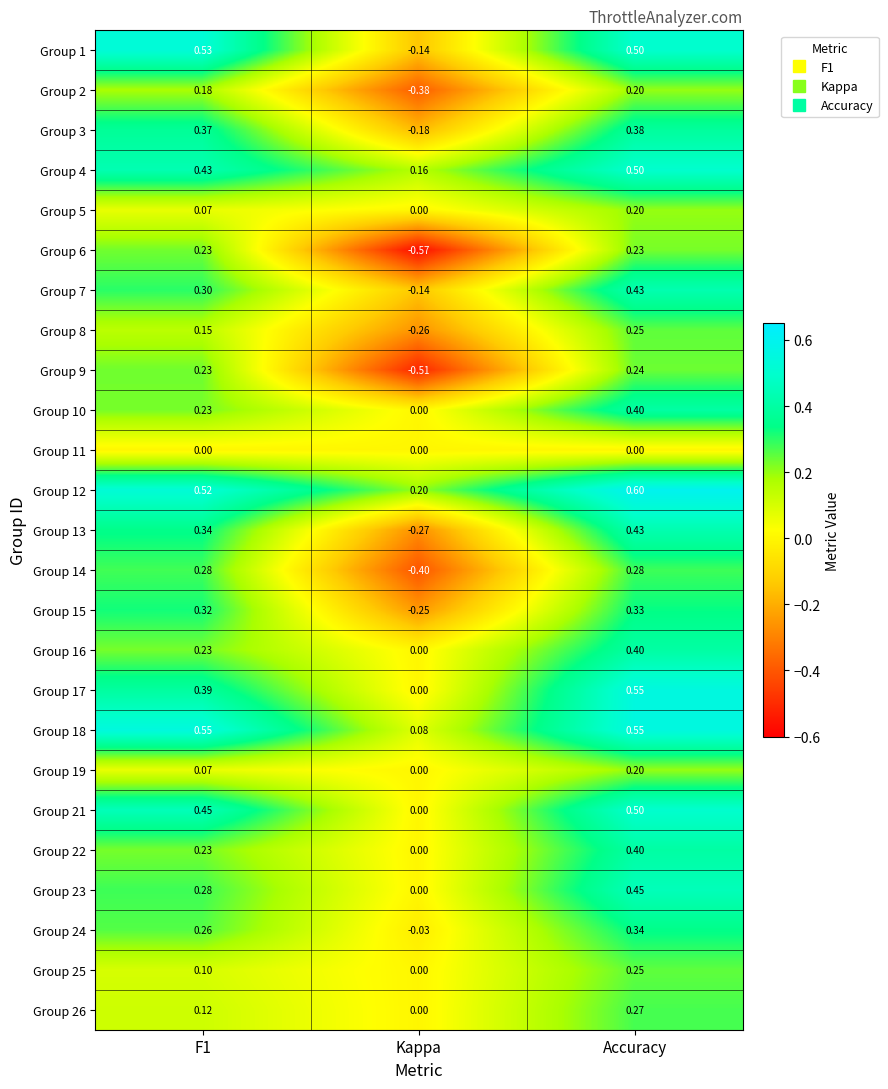

At which label is Group 22 closest to 0?

Kappa